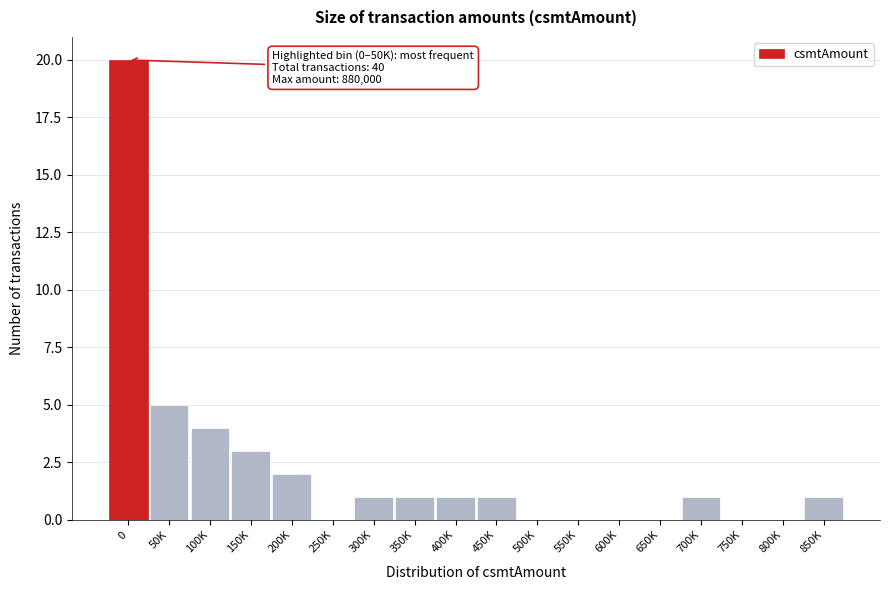

Reading left to right, extract all data points from this chart.

0=20	50K=5	100K=4	150K=3	200K=2	250K=0	300K=1	350K=1	400K=1	450K=1	500K=0	550K=0	600K=0	650K=0	700K=1	750K=0	800K=0	850K=1